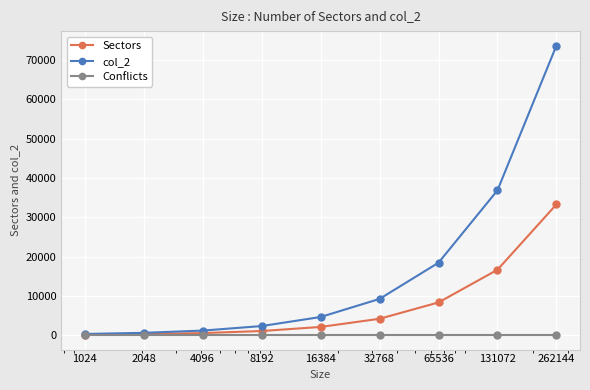

Rank the series by their average value, from lowest to highest.

Conflicts, Sectors, col_2